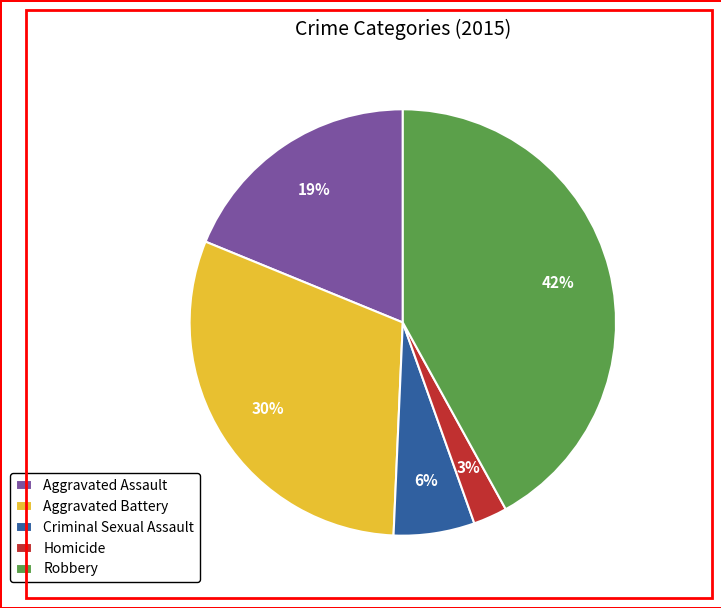

Which category has the smallest portion of the pie?

Homicide